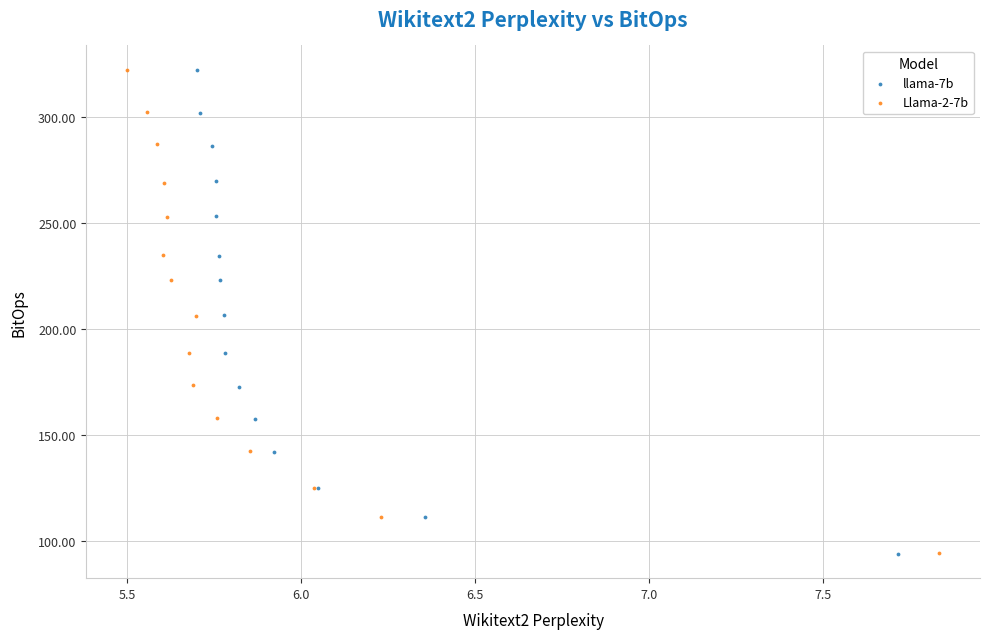

Which series has the widest spread of Y values?

llama-7b